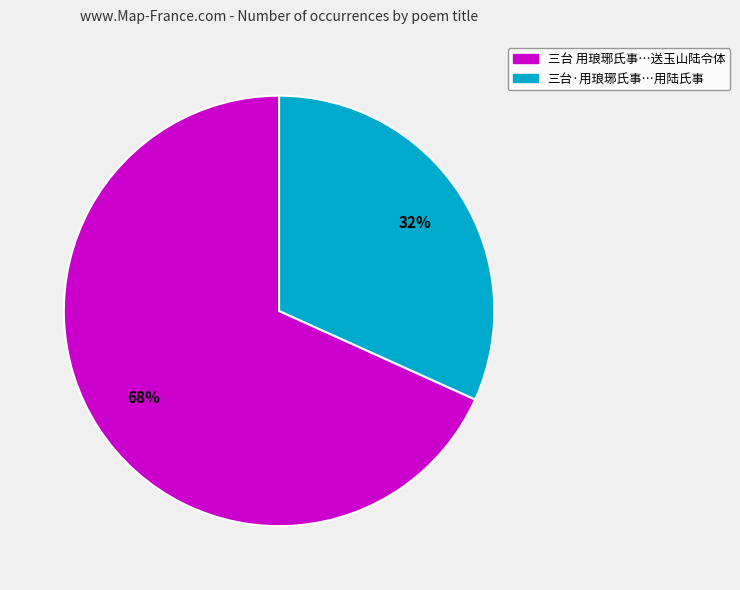

To the nearest percent, what is the average slice percentage?

50%